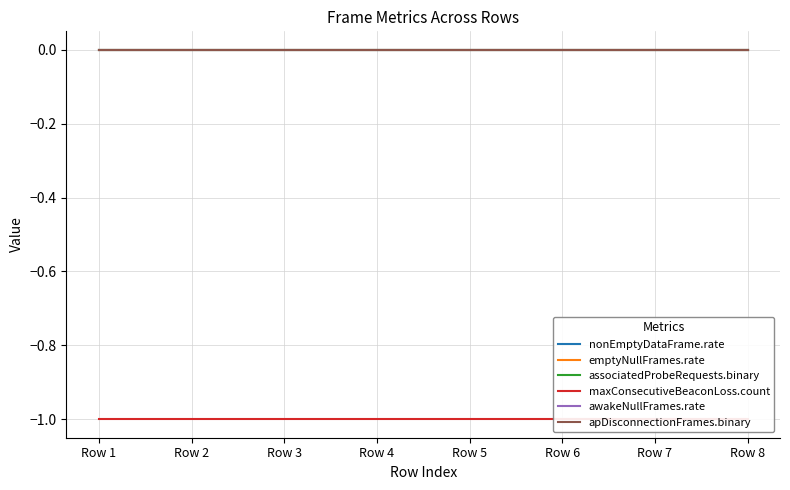

Between Row 7 and Row 2, which is larger?

Row 7